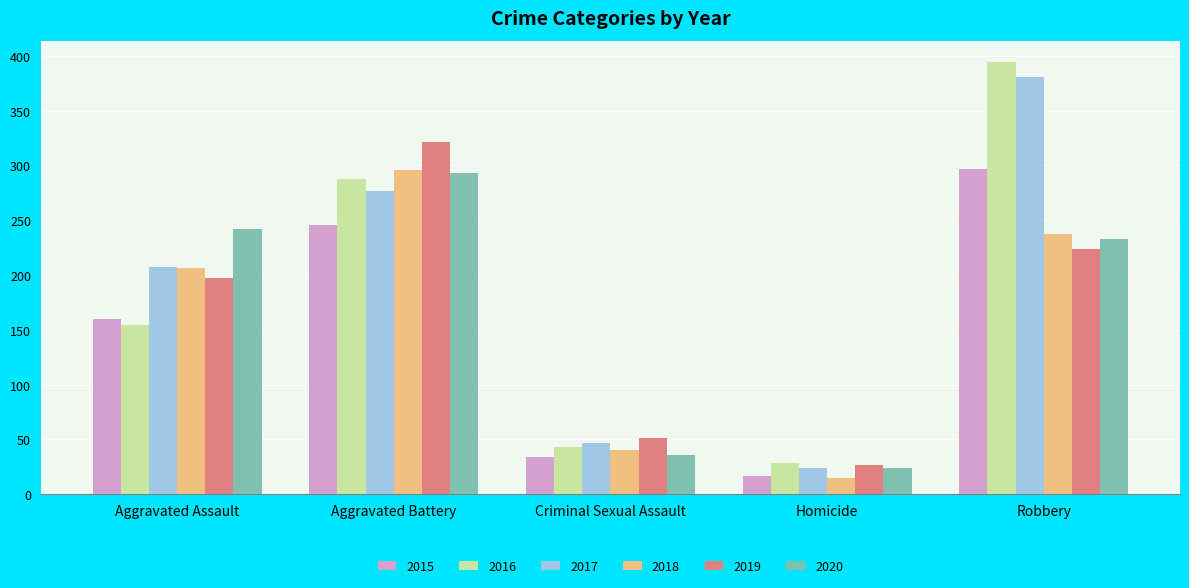

What is the minimum value for 2017?

24